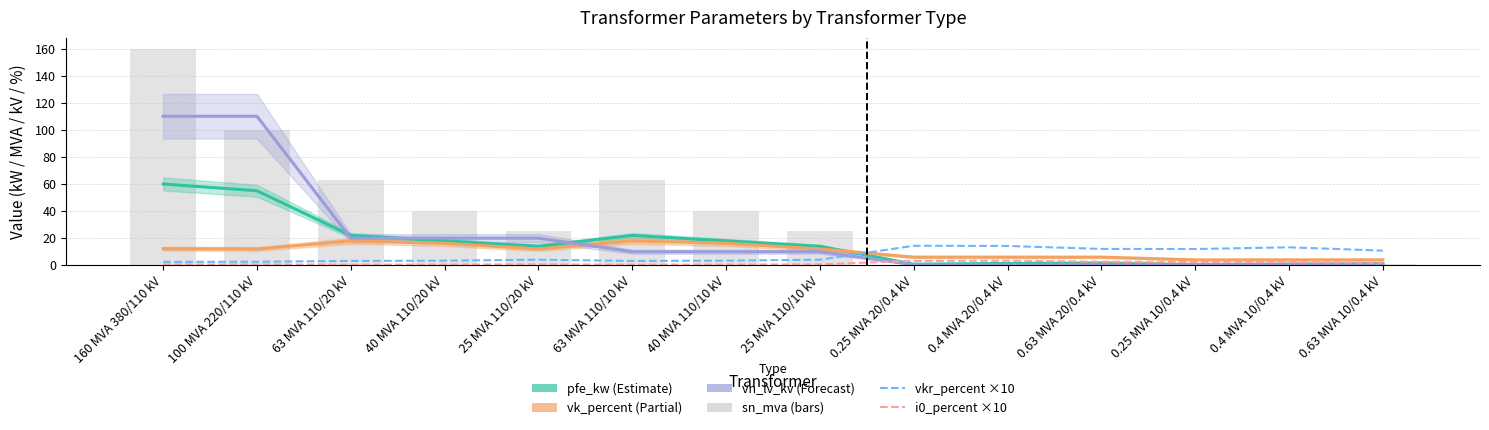

What is the label of the 1st bar from the left?

160 MVA 380/110 kV